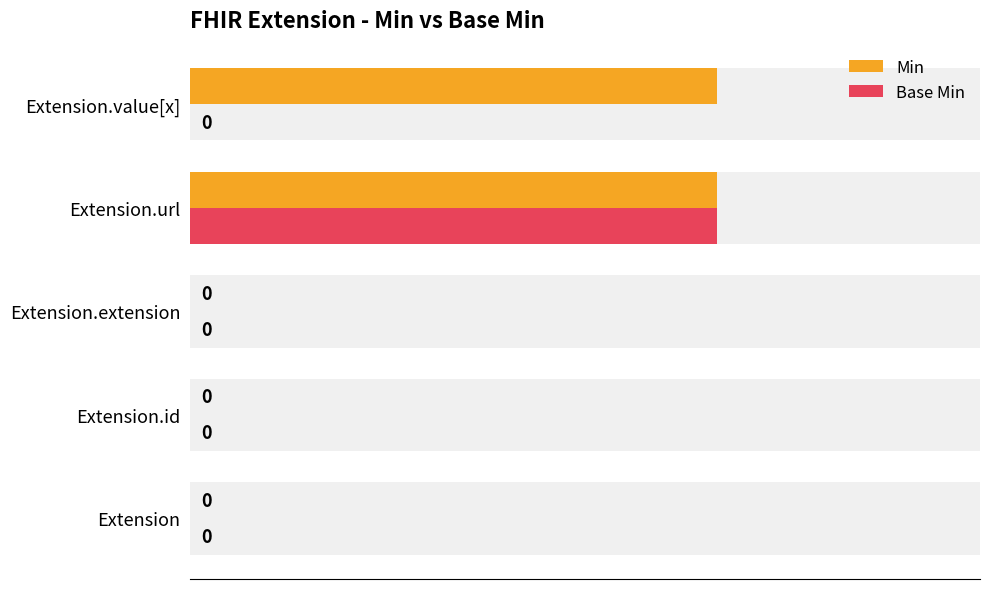

What is the greatest value displayed?

1